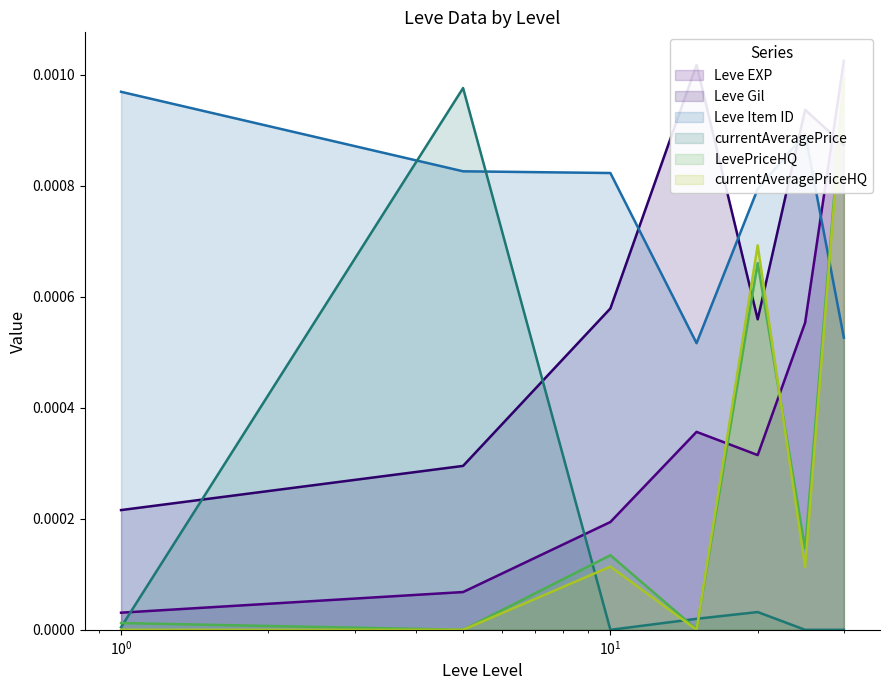

How many lines are shown in the chart?

6